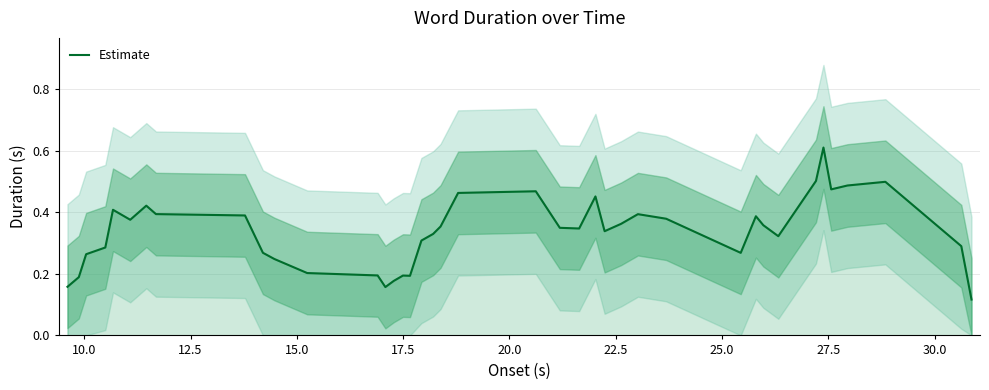

Reading left to right, what are all the values shown in this chart?

0.2	0.2	0.3	0.3	0.4	0.4	0.4	0.4	0.4	0.3	0.2	0.2	0.2	0.2	0.2	0.2	0.2	0.3	0.3	0.4	0.5	0.5	0.3	0.3	0.5	0.3	0.4	0.4	0.4	0.3	0.4	0.4	0.3	0.5	0.6	0.5	0.5	0.5	0.3	0.1